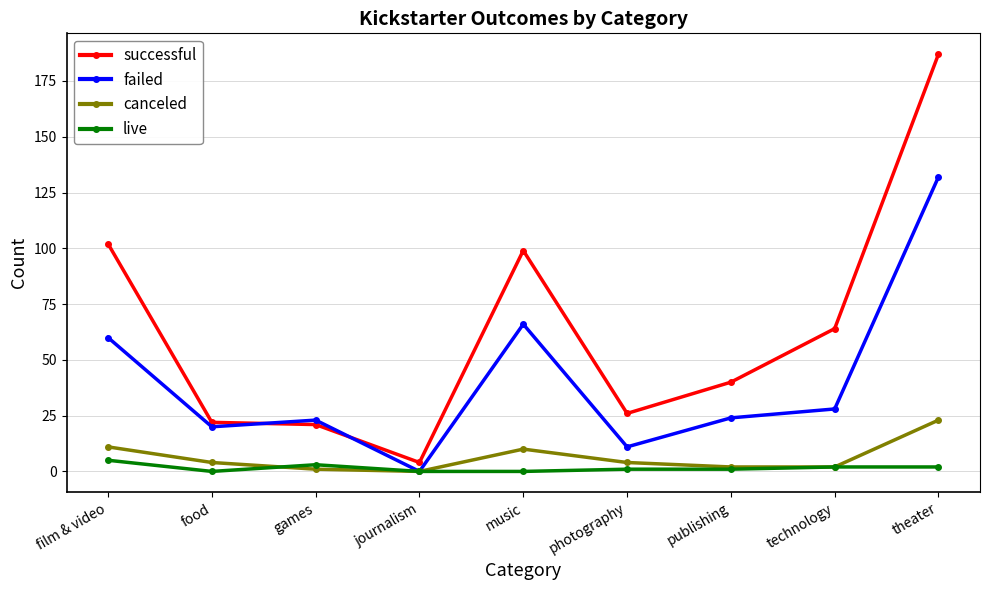

Reading left to right, extract all data points from this chart.

successful: film & video=102	food=22	games=21	journalism=4	music=99	photography=26	publishing=40	technology=64	theater=187
failed: film & video=60	food=20	games=23	journalism=0	music=66	photography=11	publishing=24	technology=28	theater=132
canceled: film & video=11	food=4	games=1	journalism=0	music=10	photography=4	publishing=2	technology=2	theater=23
live: film & video=5	food=0	games=3	journalism=0	music=0	photography=1	publishing=1	technology=2	theater=2